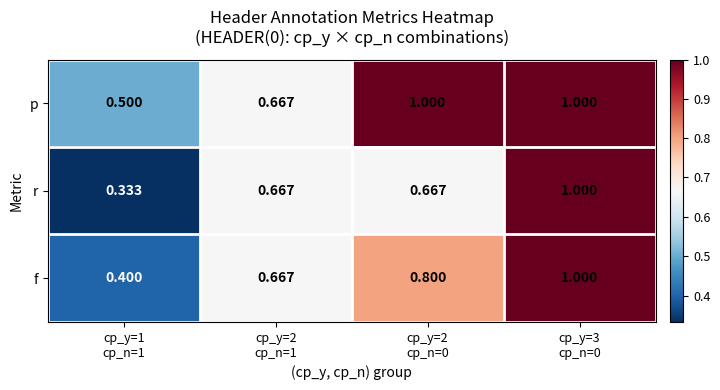

Rank the series by their average value, from lowest to highest.

r, f, p